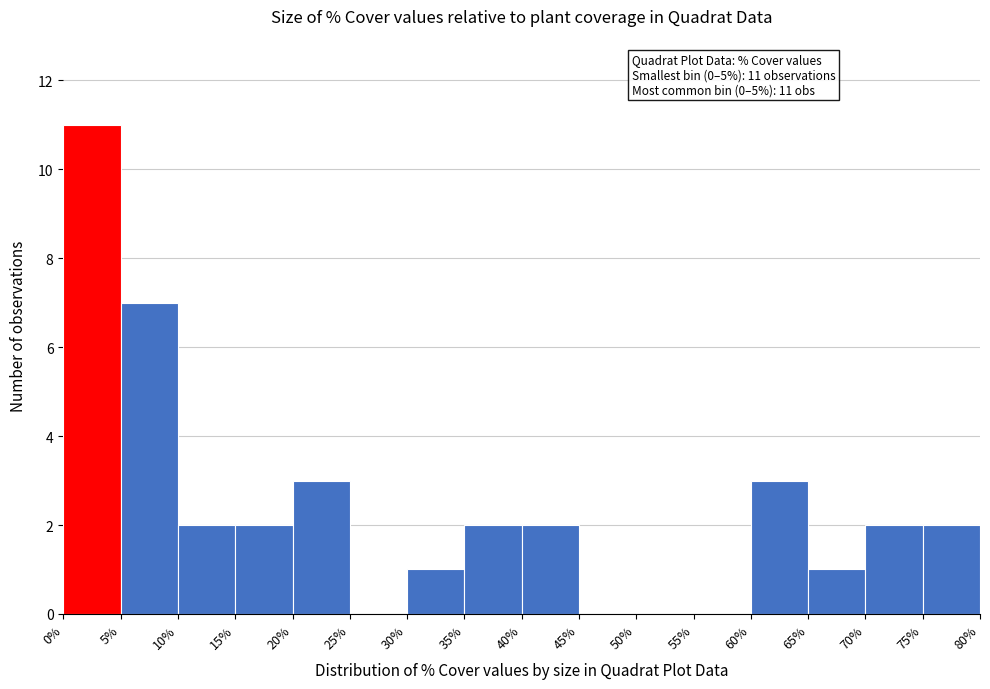

Over which range of the x-axis is the bar tallest?

0% to 5%